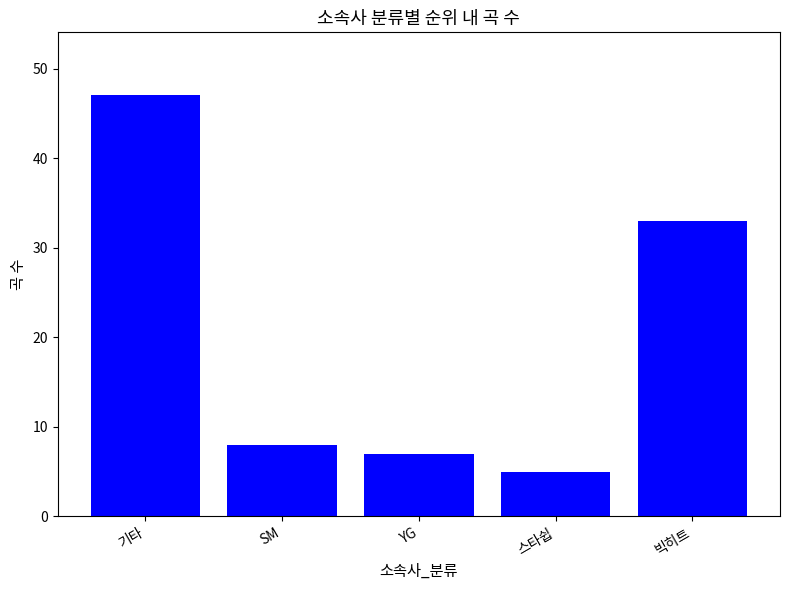

What is the difference between the second highest and second lowest values?

26